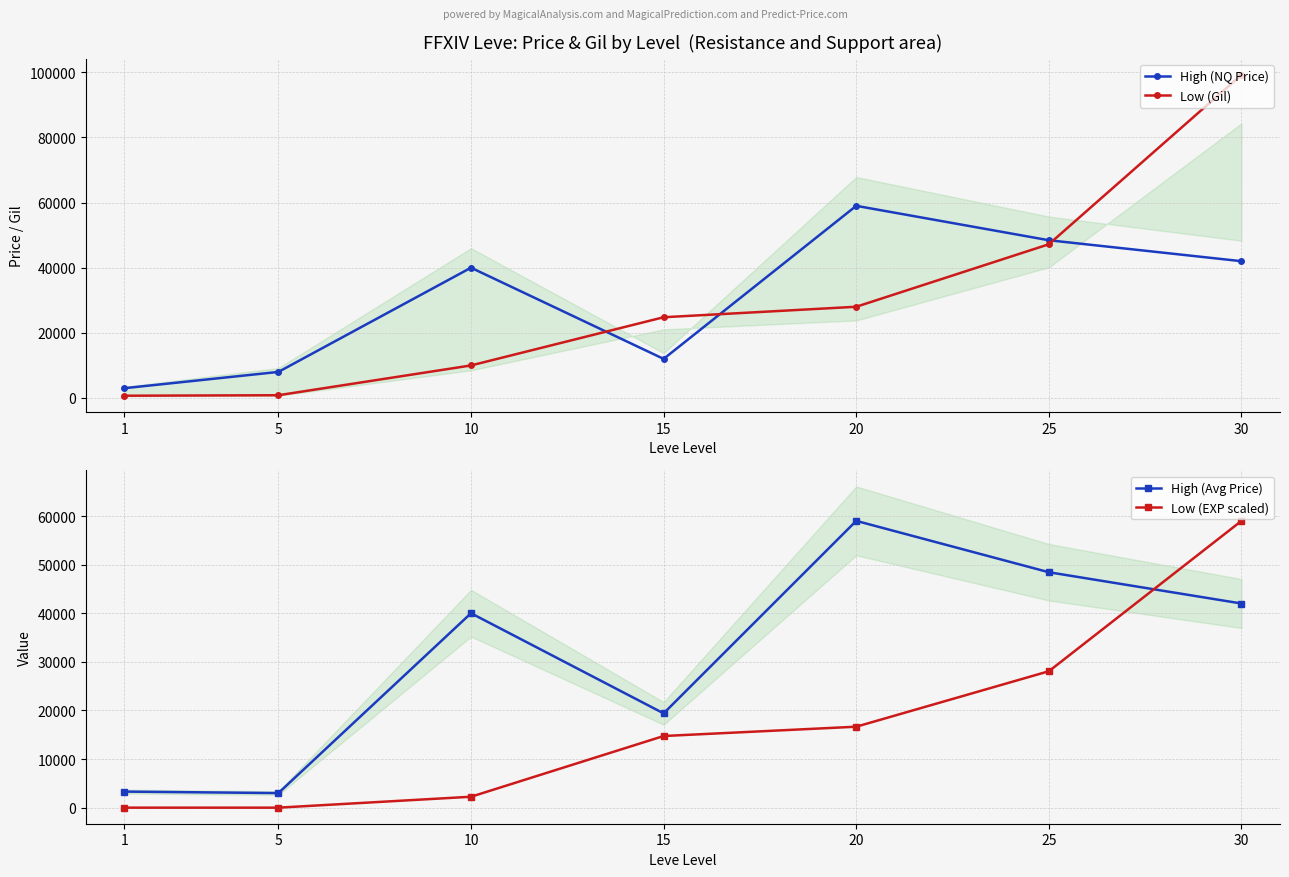

What are all the series names shown in the legend?

High (NQ Price), Low (Gil), High (Avg Price), Low (EXP scaled)